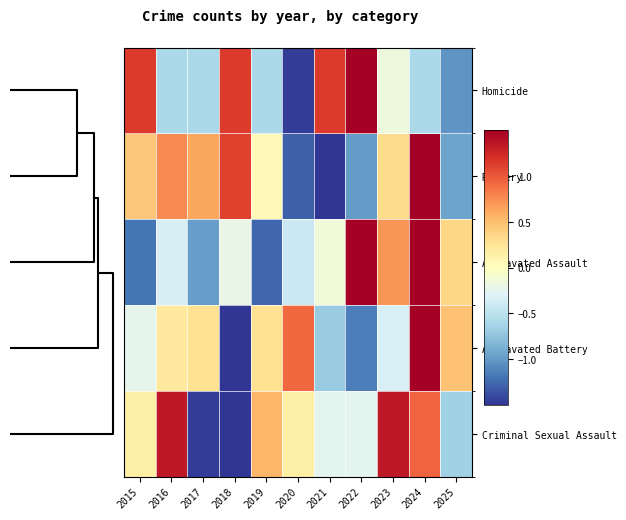

Which series has the largest range (max minus min)?

Aggravated Battery